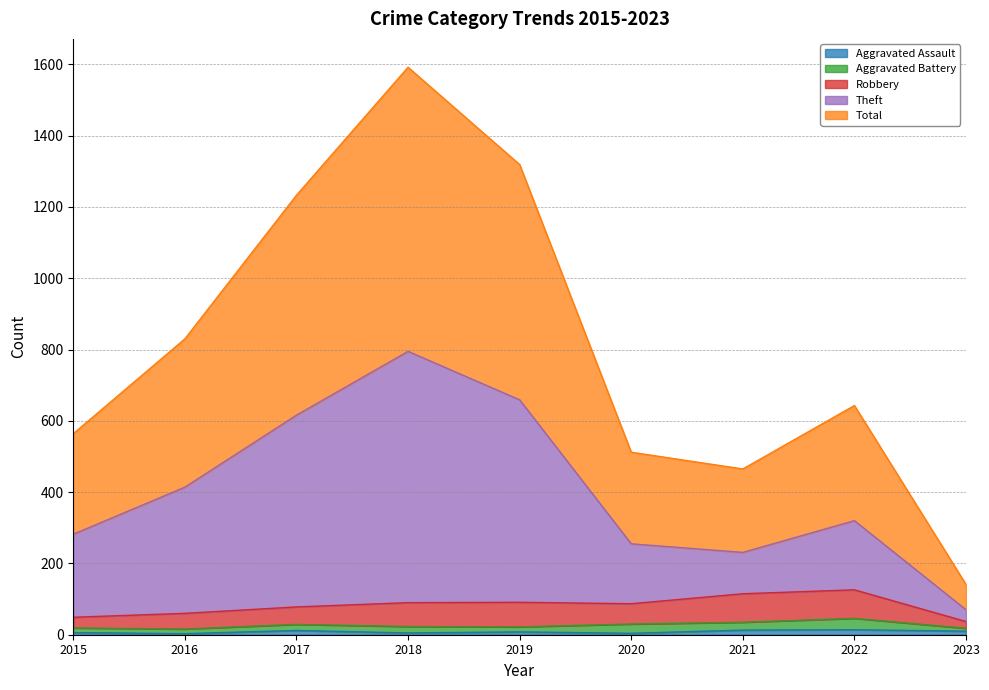

What value does the Theft series have at 2019?

659